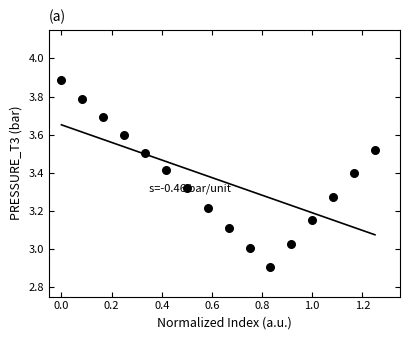

What is the range of X values (max minus min)?

1.2